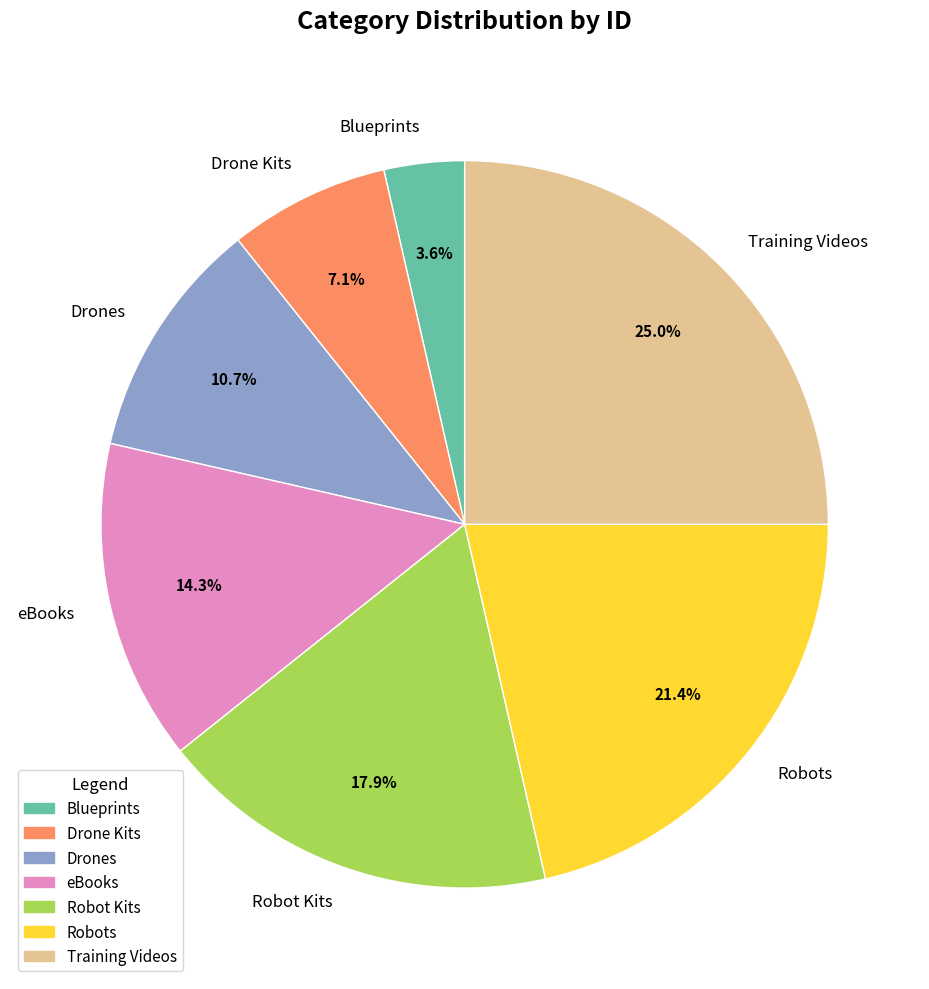

Count the number of slices in the pie.

7